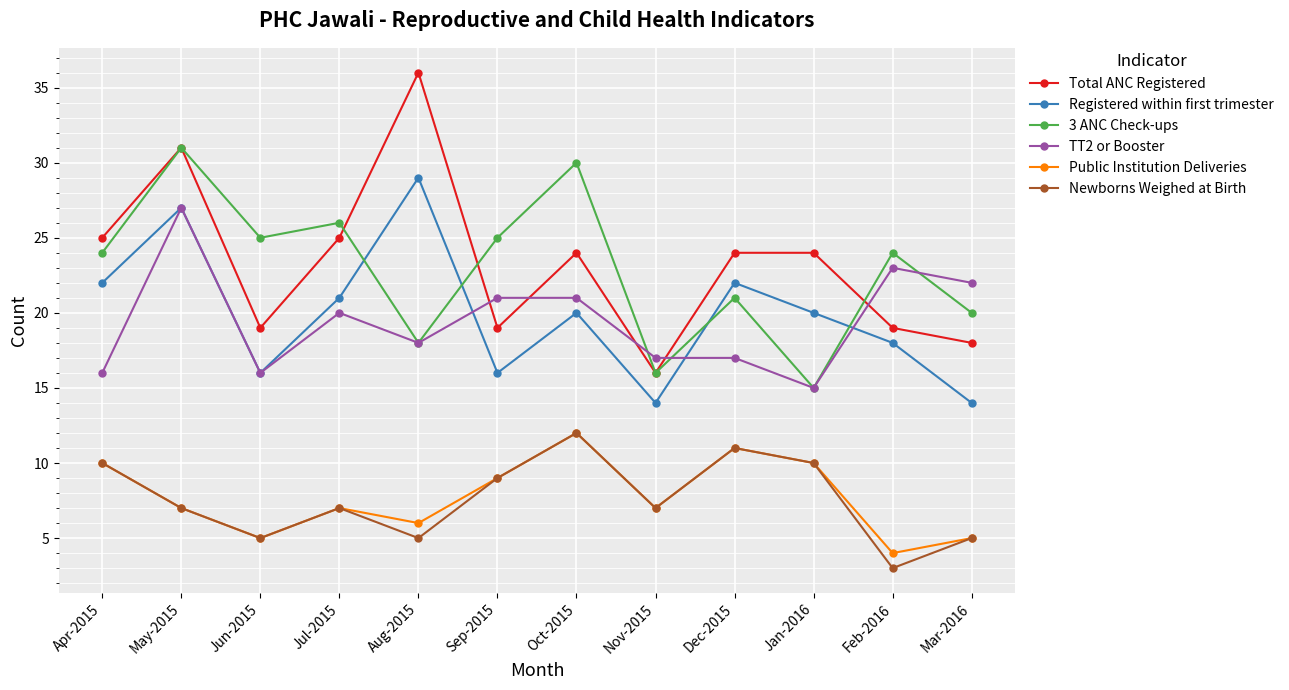

The Public Institution Deliveries series shows 13 at Sep-2015. True or false?

False